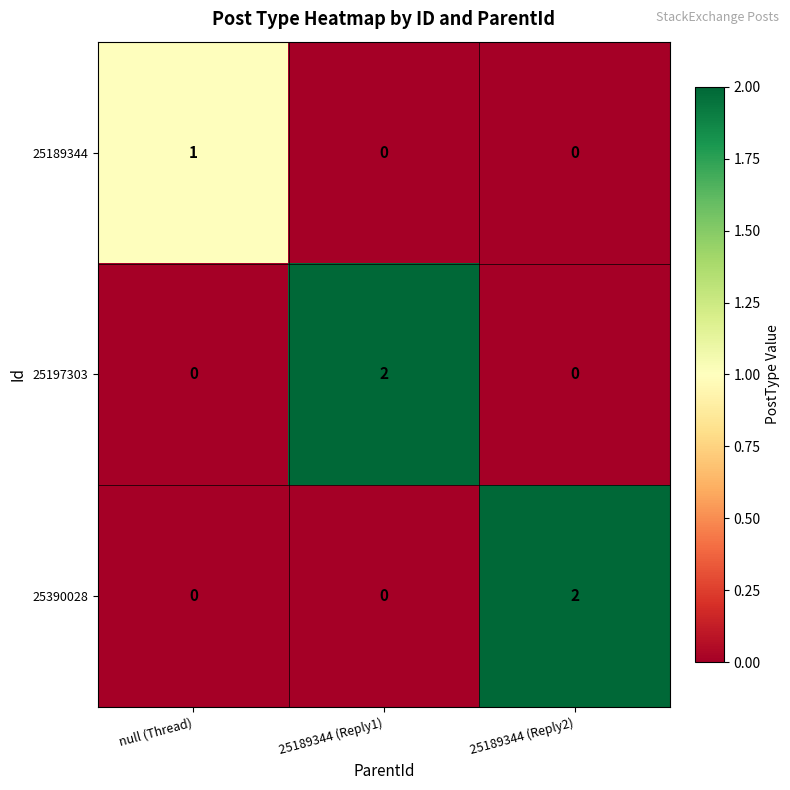

Count the 25390028 values in the range 0 to 2.

3